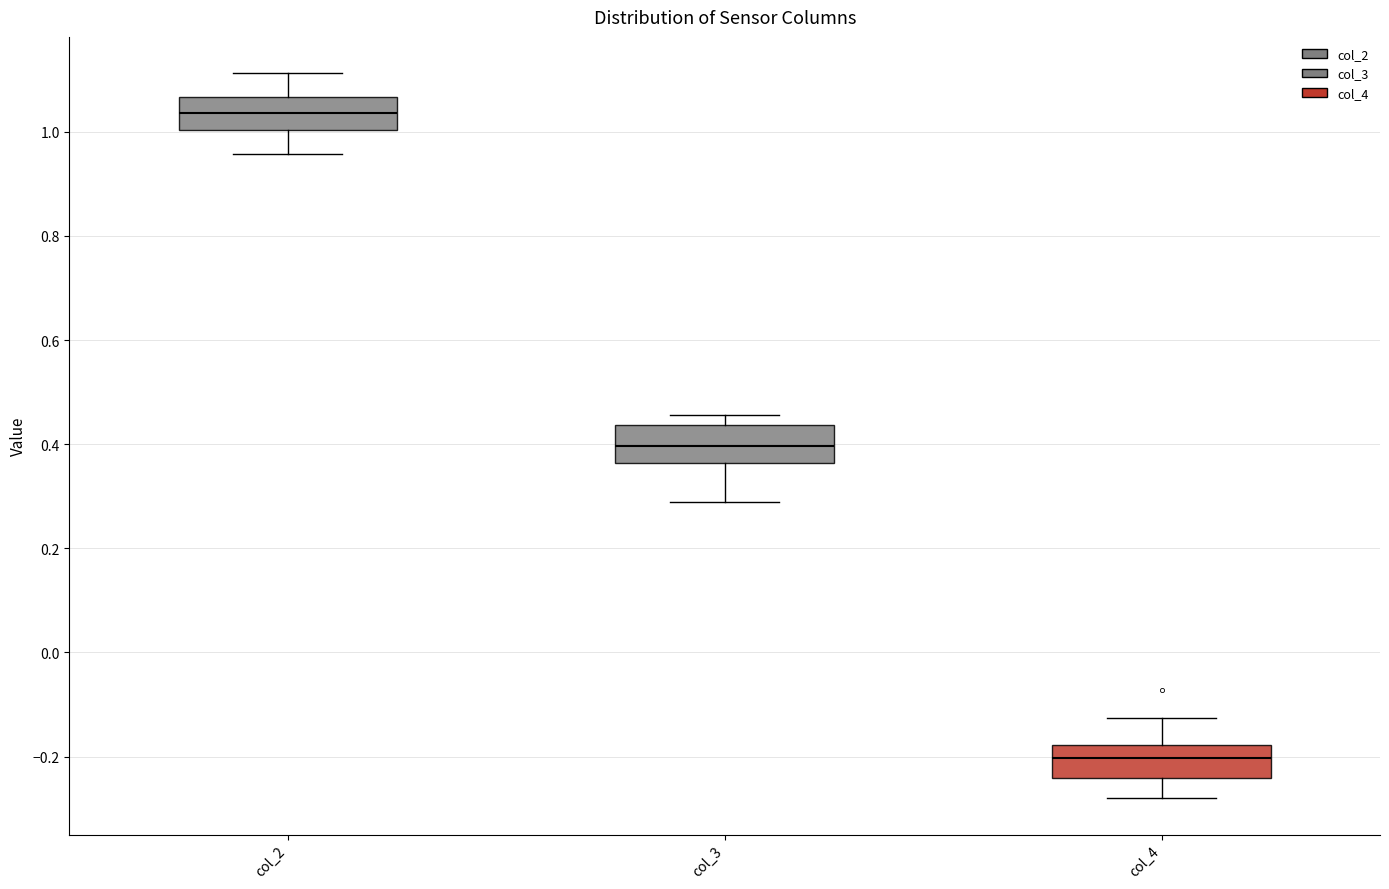

Reading left to right, read every box against the y-axis: the position of its median line, the range the box covers, and the ends of its whiskers. The values are not printed on the chart, so give them approximately, as read against the axis.

col_2: median 1.04, box 1.00 to 1.06, whiskers 0.96 to 1.12
col_3: median 0.40, box 0.36 to 0.44, whiskers 0.28 to 0.46
col_4: median -0.20, box -0.24 to -0.18, whiskers -0.28 to -0.12